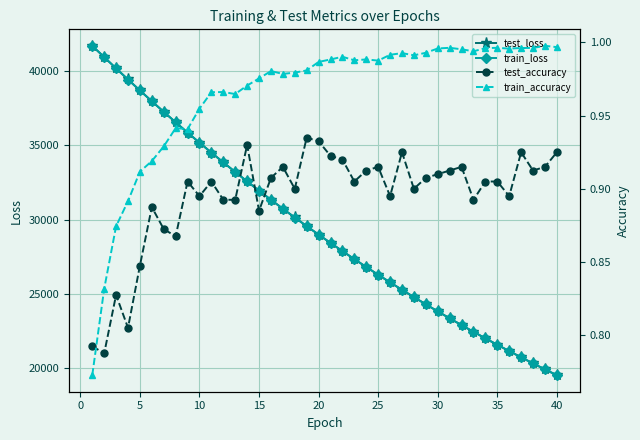

Reading left to right, extract all data points from this chart.

test_loss: 41711.9	40951.5	40193.5	39445.0	38706.9	37979.4	37266.1	36560.9	35868.0	35188.1	34518.2	33860.0	33213.7	32577.4	31954.4	31340.6	30737.4	30146.2	29564.0	28993.1	28432.7	27881.8	27341.4	26810.4	26288.7	25777.0	25273.6	24780.8	24296.6	23820.1	23353.4	22895.0	22445.0	22002.8	21569.2	21143.7	20725.6	20315.3	19912.8	19517.9
train_loss: 41713.6	40950.1	40191.7	39442.8	38704.4	37977.6	37262.3	36557.7	35865.3	35184.2	34514.8	33857.1	33210.5	32574.9	31950.7	31337.3	30734.8	30143.0	29561.6	28990.7	28430.0	27879.3	27338.6	26807.6	26286.2	25774.2	25271.6	24778.1	24293.7	23818.0	23351.1	22892.7	22442.7	22000.9	21567.4	21141.7	20723.9	20313.7	19911.1	19515.9
test_accuracy: 0.8	0.8	0.8	0.8	0.8	0.9	0.9	0.9	0.9	0.9	0.9	0.9	0.9	0.9	0.9	0.9	0.9	0.9	0.9	0.9	0.9	0.9	0.9	0.9	0.9	0.9	0.9	0.9	0.9	0.9	0.9	0.9	0.9	0.9	0.9	0.9	0.9	0.9	0.9	0.9
train_accuracy: 0.8	0.8	0.9	0.9	0.9	0.9	0.9	0.9	0.9	1.0	1.0	1.0	1.0	1.0	1.0	1.0	1.0	1.0	1.0	1.0	1.0	1.0	1.0	1.0	1.0	1.0	1.0	1.0	1.0	1.0	1.0	1.0	1.0	1.0	1.0	1.0	1.0	1.0	1.0	1.0